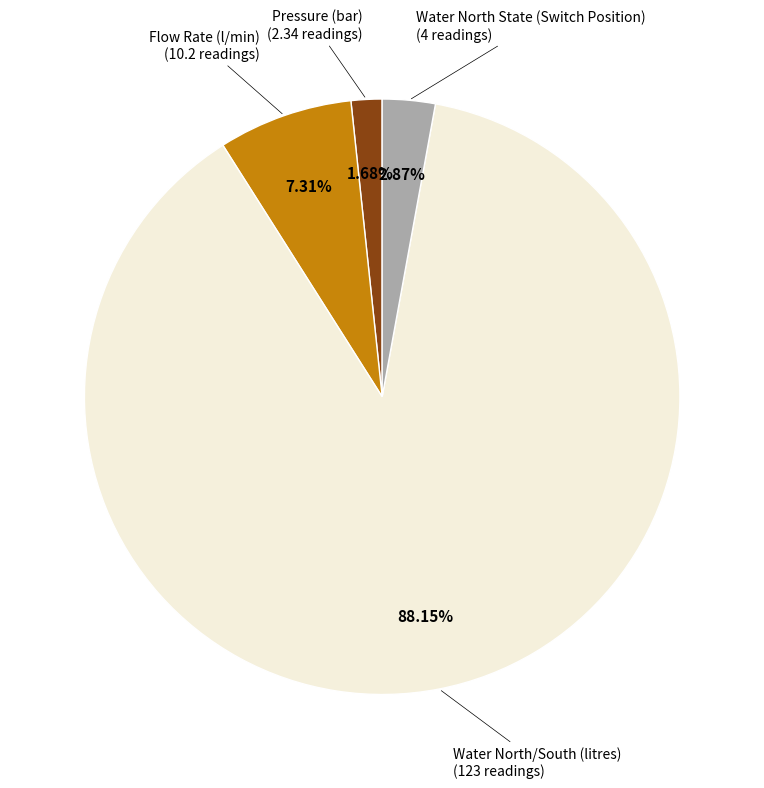

The Water North State (Switch Position) slice represents 14% of the pie. True or false?

False